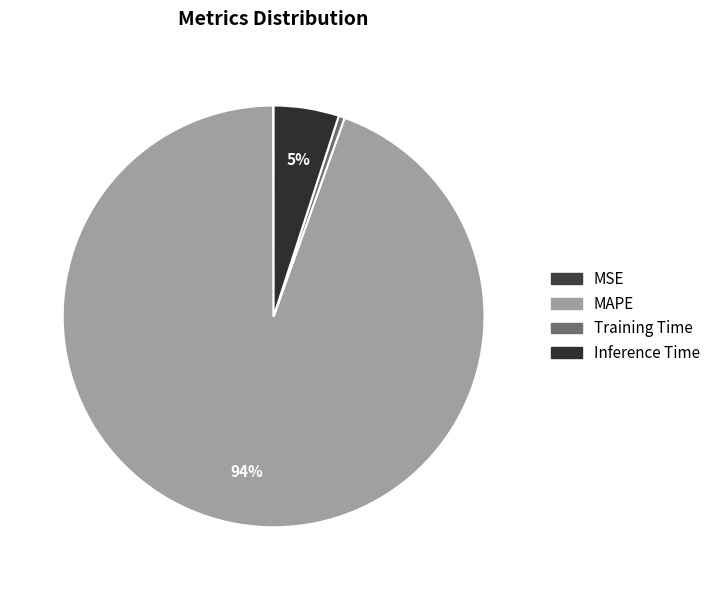

Do Training Time and MSE together represent more than half of the pie?

No